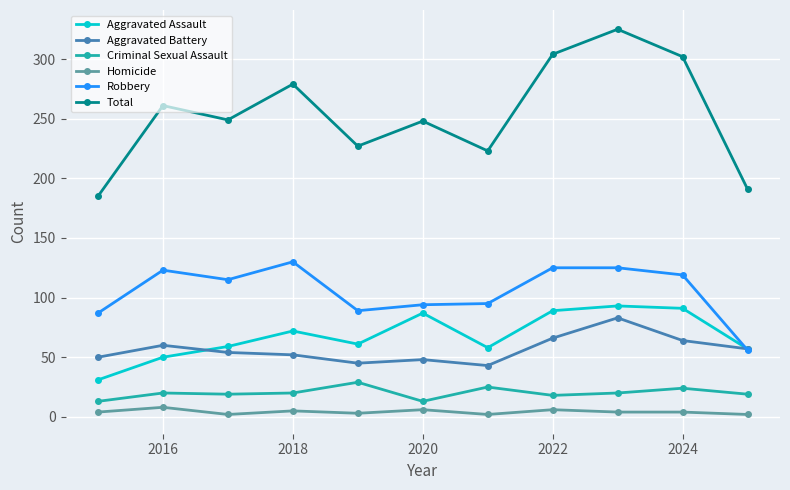

Which series has the widest spread of values?

Total